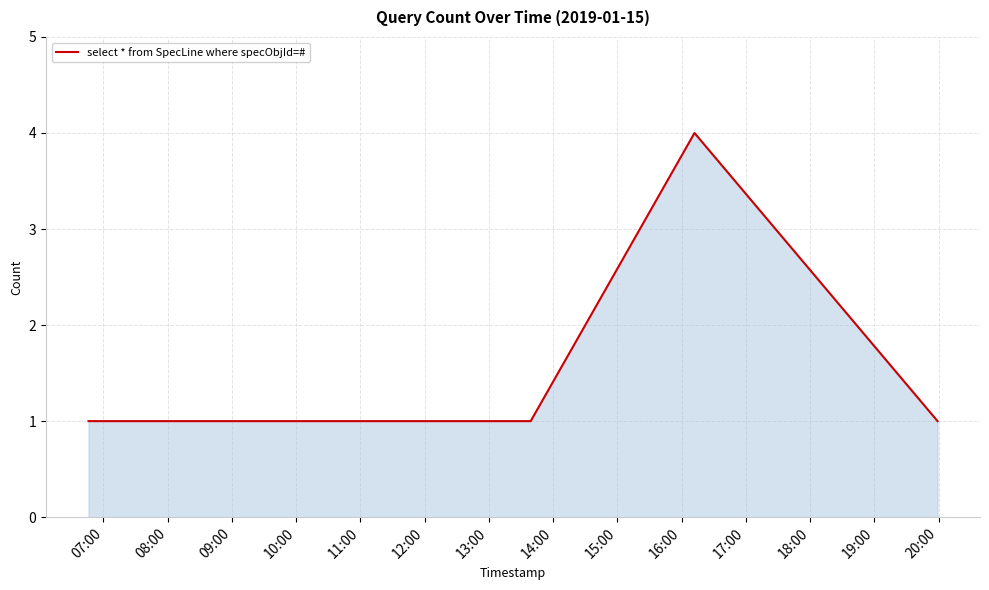

What is the sum of all values?

9